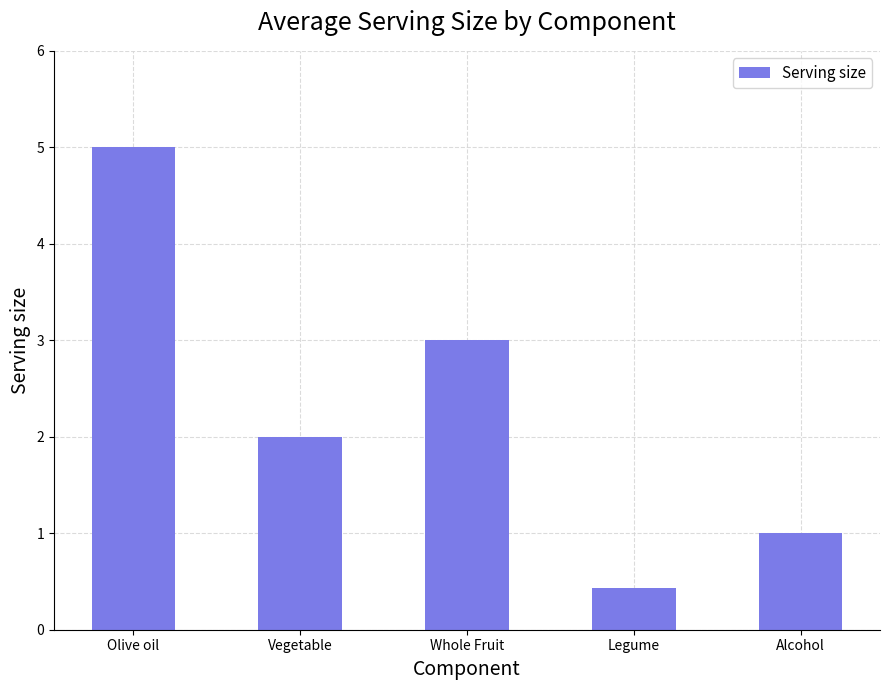

At which label does the data first exceed 2?

Olive oil